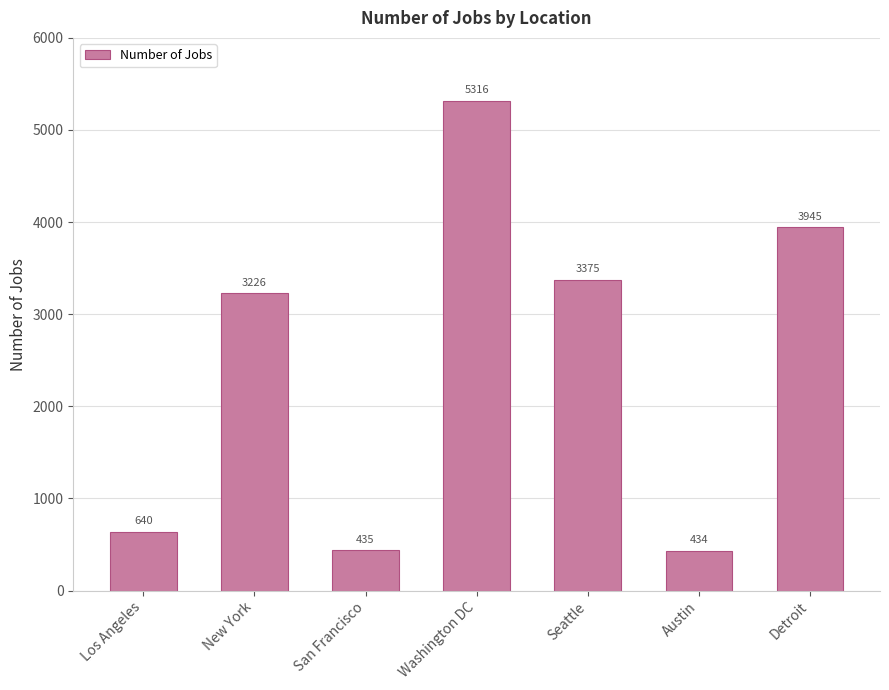

True or false: the data shows 2874 at Washington DC.

False